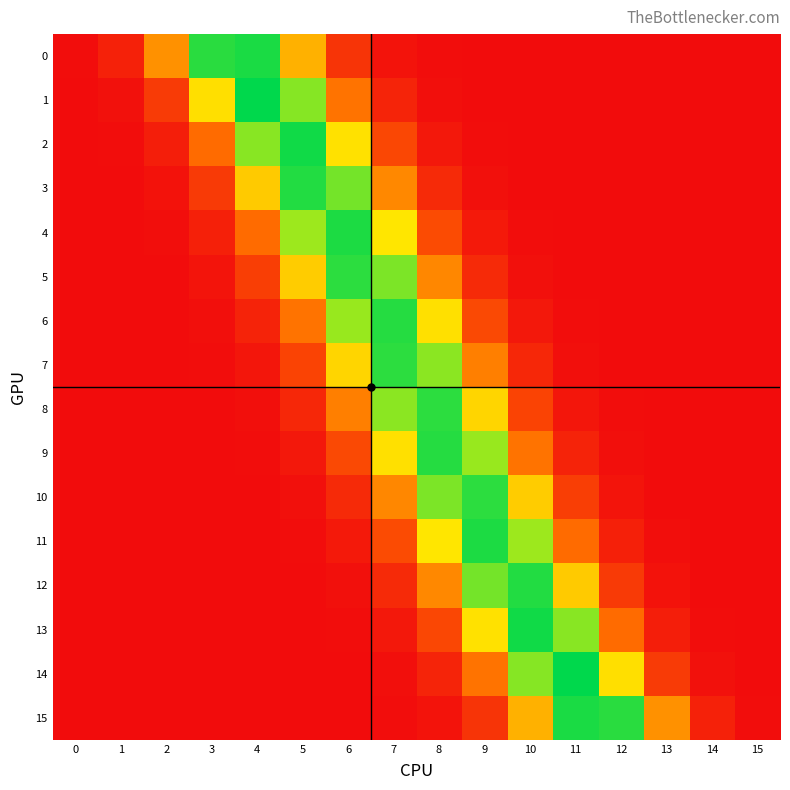

Reading left to right, transcribe all the data shown in this chart.

0: 0=0.0	1=0.0	2=0.1	3=0.3	4=0.3	5=0.2	6=0.0	7=0.0	8=0.0	9=0.0	10=0.0	11=0.0	12=0.0	13=0.0	14=0.0	15=0.0
1: 0=0.0	1=0.0	2=0.1	3=0.2	4=0.3	5=0.3	6=0.1	7=0.0	8=0.0	9=0.0	10=0.0	11=0.0	12=0.0	13=0.0	14=0.0	15=0.0
2: 0=0.0	1=0.0	2=0.0	3=0.1	4=0.3	5=0.3	6=0.2	7=0.1	8=0.0	9=0.0	10=0.0	11=0.0	12=0.0	13=0.0	14=0.0	15=0.0
3: 0=0.0	1=0.0	2=0.0	3=0.1	4=0.2	5=0.3	6=0.3	7=0.1	8=0.0	9=0.0	10=0.0	11=0.0	12=0.0	13=0.0	14=0.0	15=0.0
4: 0=0.0	1=0.0	2=0.0	3=0.0	4=0.1	5=0.3	6=0.3	7=0.2	8=0.1	9=0.0	10=0.0	11=0.0	12=0.0	13=0.0	14=0.0	15=0.0
5: 0=0.0	1=0.0	2=0.0	3=0.0	4=0.1	5=0.2	6=0.3	7=0.3	8=0.1	9=0.0	10=0.0	11=0.0	12=0.0	13=0.0	14=0.0	15=0.0
6: 0=0.0	1=0.0	2=0.0	3=0.0	4=0.0	5=0.1	6=0.3	7=0.3	8=0.2	9=0.1	10=0.0	11=0.0	12=0.0	13=0.0	14=0.0	15=0.0
7: 0=0.0	1=0.0	2=0.0	3=0.0	4=0.0	5=0.1	6=0.2	7=0.3	8=0.3	9=0.1	10=0.0	11=0.0	12=0.0	13=0.0	14=0.0	15=0.0
8: 0=0.0	1=0.0	2=0.0	3=0.0	4=0.0	5=0.0	6=0.1	7=0.3	8=0.3	9=0.2	10=0.1	11=0.0	12=0.0	13=0.0	14=0.0	15=0.0
9: 0=0.0	1=0.0	2=0.0	3=0.0	4=0.0	5=0.0	6=0.1	7=0.2	8=0.3	9=0.3	10=0.1	11=0.0	12=0.0	13=0.0	14=0.0	15=0.0
10: 0=0.0	1=0.0	2=0.0	3=0.0	4=0.0	5=0.0	6=0.0	7=0.1	8=0.3	9=0.3	10=0.2	11=0.1	12=0.0	13=0.0	14=0.0	15=0.0
11: 0=0.0	1=0.0	2=0.0	3=0.0	4=0.0	5=0.0	6=0.0	7=0.1	8=0.2	9=0.3	10=0.3	11=0.1	12=0.0	13=0.0	14=0.0	15=0.0
12: 0=0.0	1=0.0	2=0.0	3=0.0	4=0.0	5=0.0	6=0.0	7=0.0	8=0.1	9=0.3	10=0.3	11=0.2	12=0.1	13=0.0	14=0.0	15=0.0
13: 0=0.0	1=0.0	2=0.0	3=0.0	4=0.0	5=0.0	6=0.0	7=0.0	8=0.1	9=0.2	10=0.3	11=0.3	12=0.1	13=0.0	14=0.0	15=0.0
14: 0=0.0	1=0.0	2=0.0	3=0.0	4=0.0	5=0.0	6=0.0	7=0.0	8=0.0	9=0.1	10=0.3	11=0.3	12=0.2	13=0.1	14=0.0	15=0.0
15: 0=0.0	1=0.0	2=0.0	3=0.0	4=0.0	5=0.0	6=0.0	7=0.0	8=0.0	9=0.0	10=0.2	11=0.3	12=0.3	13=0.1	14=0.0	15=0.0